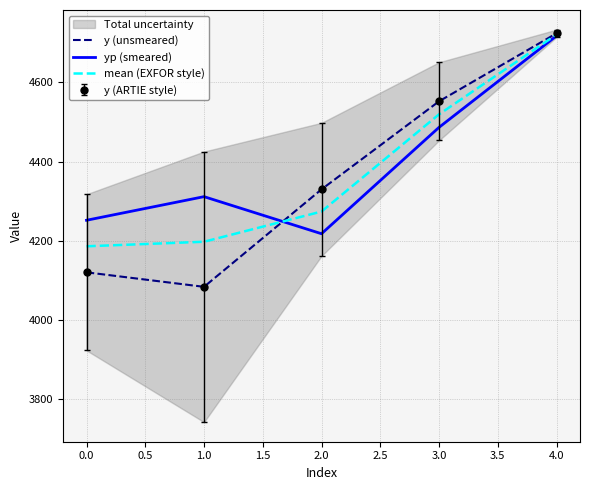

True or false: y (unsmeared) and yp (smeared) cross at least once.

True